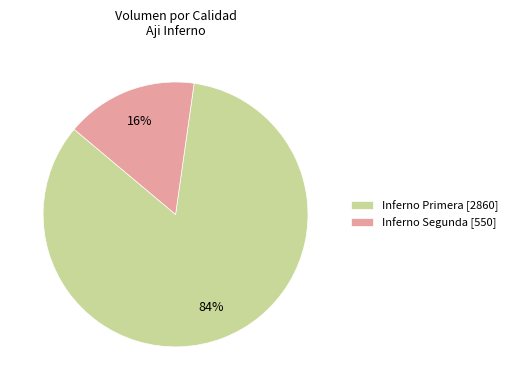

How many slices are in this pie chart?

2